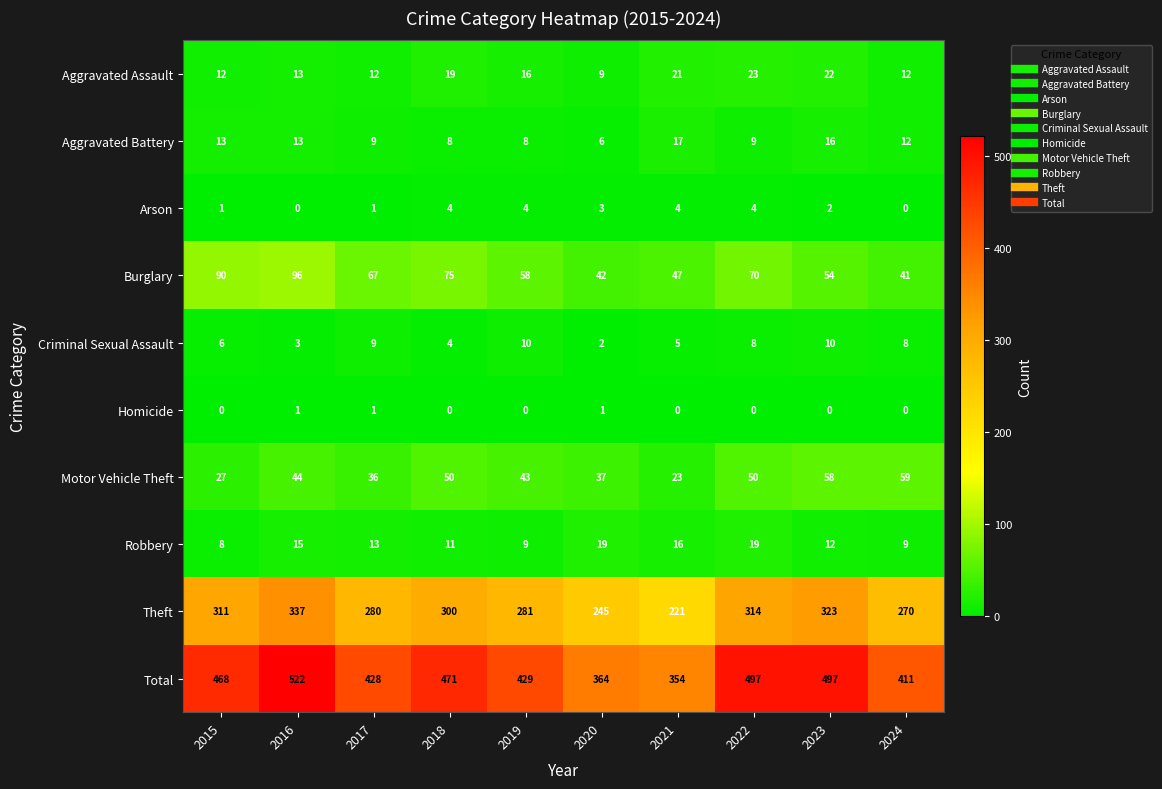

Between 2018 and 2020, which series saw the biggest shift?

Total